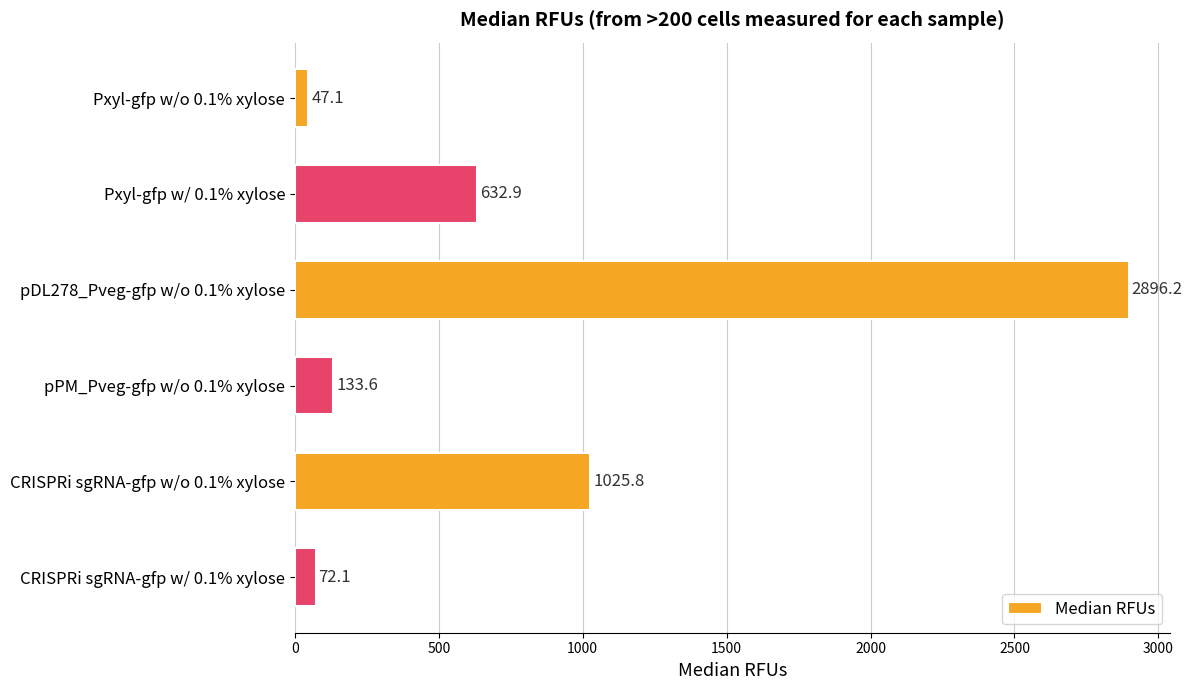

What is the label of the 3rd bar from the top?

pDL278_Pveg-gfp w/o 0.1% xylose